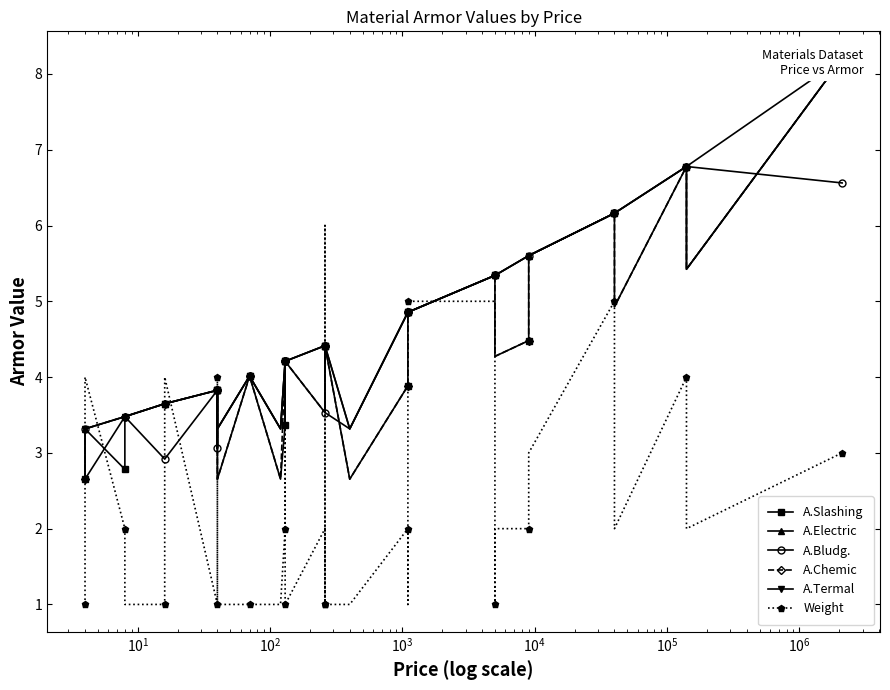

Which series changed the most between $\mathdefault{10^{0}}$ and $\mathdefault{10^{3}}$?

Weight